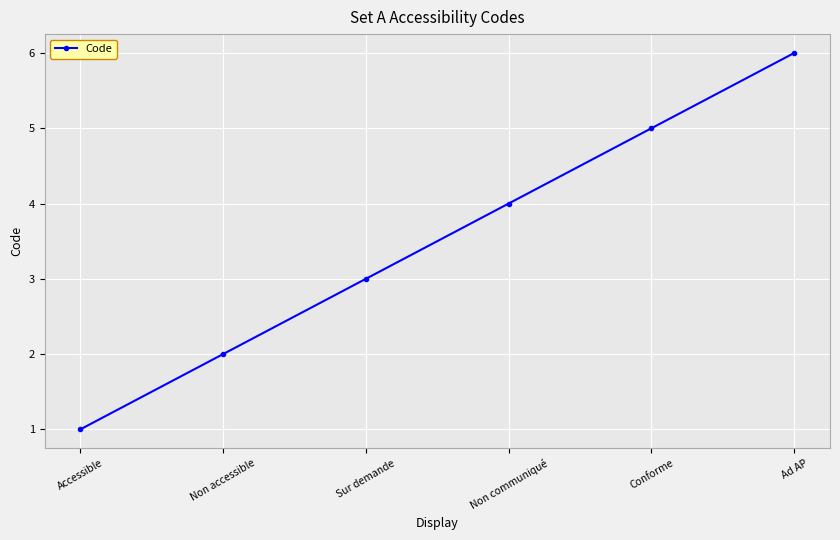

At which category does the chart reach its minimum across all series?

Accessible